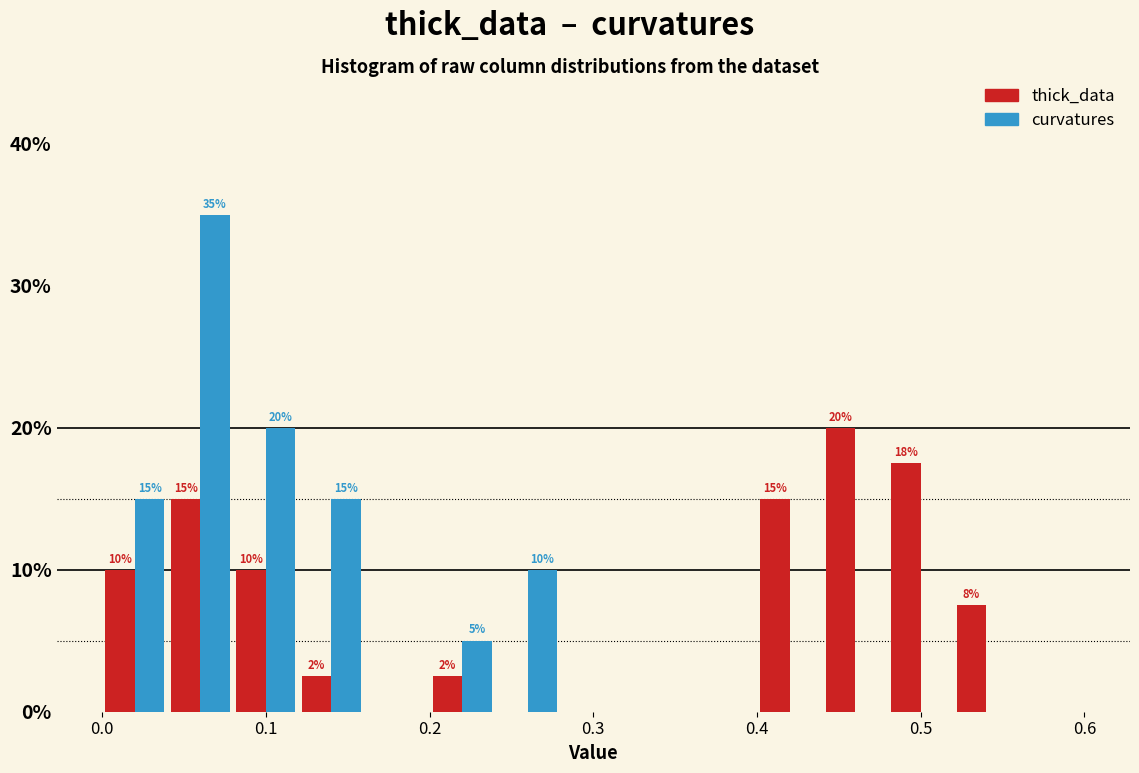

In the thick_data series, which range on the x-axis has the tallest bar?

0.44 to 0.48